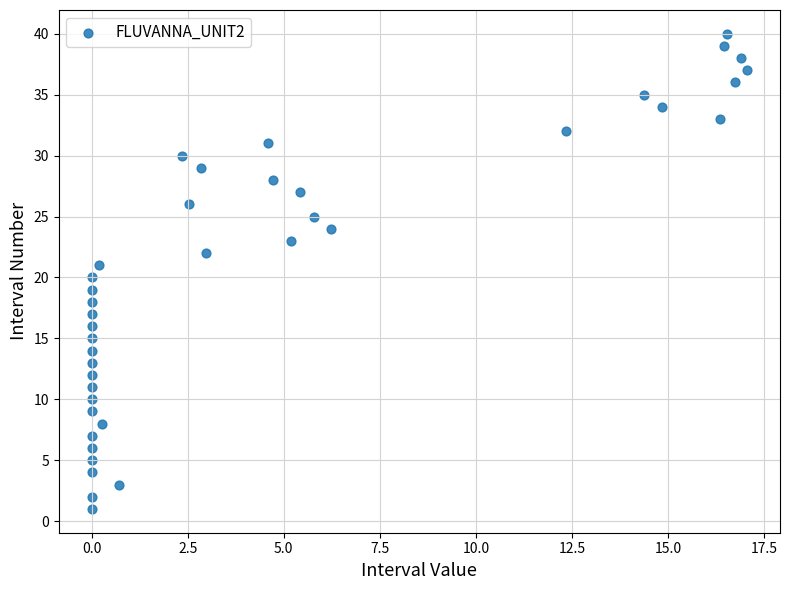

What is the range of Y values (max minus min)?

39